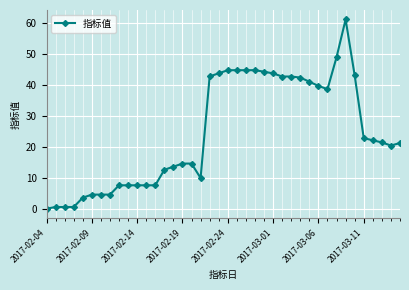

True or false: the data has more than 1 interior local peaks.

True